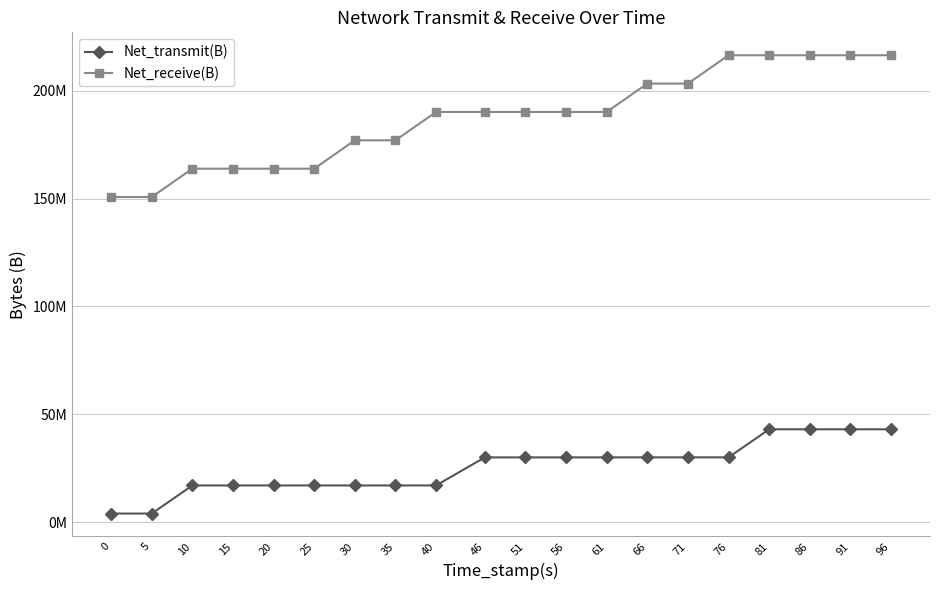

Is this an area chart (filled region under the line)?

No